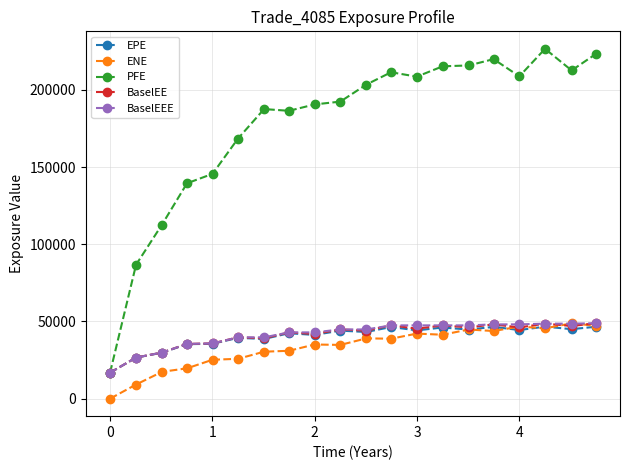

Which series has the largest total across all categories?

PFE